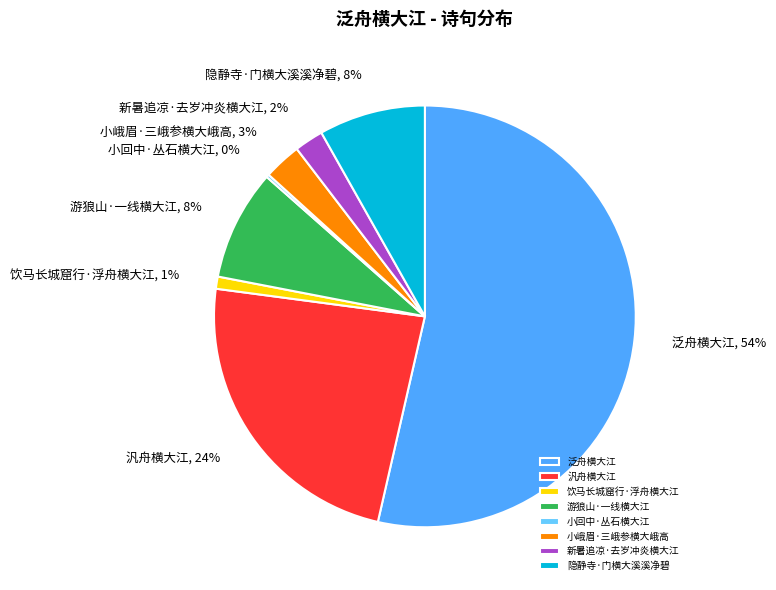

Is there any slice that represents more than half of the pie?

Yes